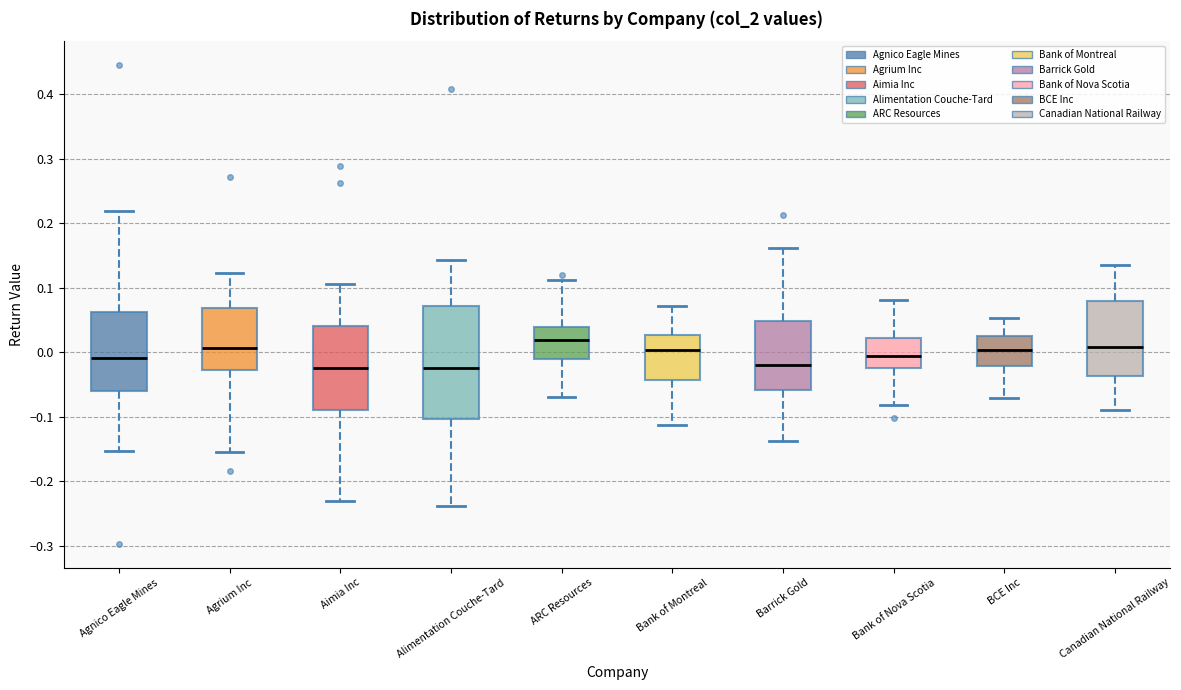

Reading left to right, read every box against the y-axis: the position of its median line, the range the box covers, and the ends of its whiskers. The values are not printed on the chart, so give them approximately, as read against the axis.

Agnico Eagle Mines: median -0.01, box -0.06 to 0.06, whiskers -0.15 to 0.22
Agrium Inc: median 0.01, box -0.03 to 0.07, whiskers -0.15 to 0.12
Aimia Inc: median -0.02, box -0.09 to 0.04, whiskers -0.23 to 0.11
Alimentation Couche-Tard: median -0.03, box -0.10 to 0.07, whiskers -0.24 to 0.14
ARC Resources: median 0.02, box -0.01 to 0.04, whiskers -0.07 to 0.11
Bank of Montreal: median 0.00, box -0.04 to 0.03, whiskers -0.11 to 0.07
Barrick Gold: median -0.02, box -0.06 to 0.05, whiskers -0.14 to 0.16
Bank of Nova Scotia: median 0.00, box -0.02 to 0.02, whiskers -0.08 to 0.08
BCE Inc: median 0.00, box -0.02 to 0.03, whiskers -0.07 to 0.05
Canadian National Railway: median 0.01, box -0.04 to 0.08, whiskers -0.09 to 0.14